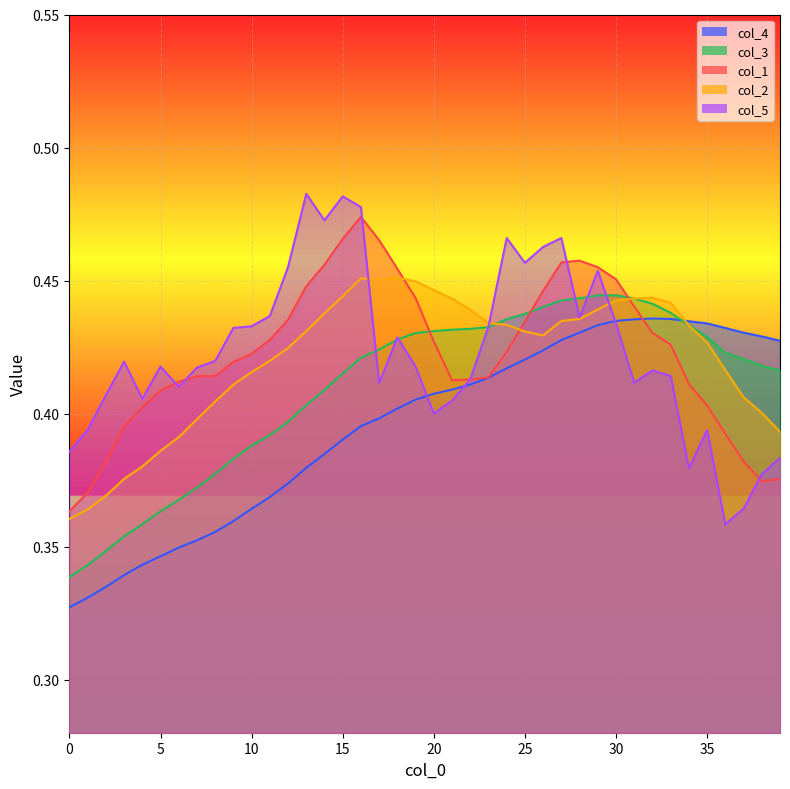

The value of col_4 at 9 is 0.6. True or false?

False